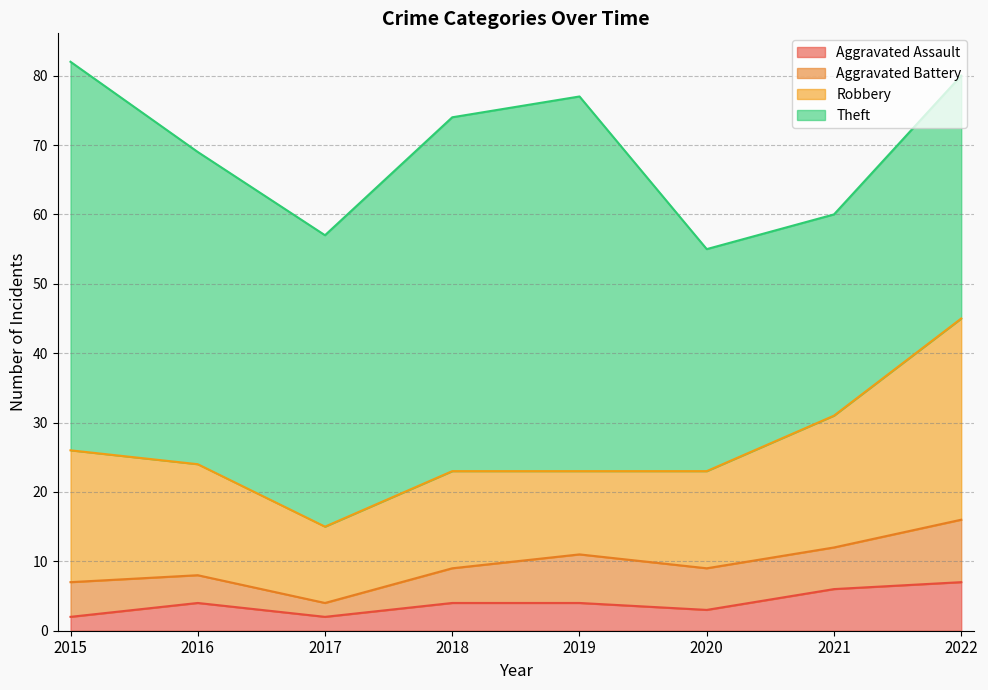

At which category does the chart reach its peak across all series?

2015